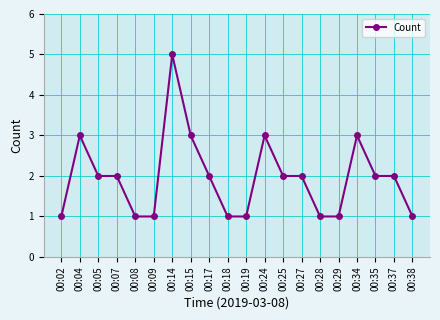

True or false: the data has more than 2 interior local peaks.

True